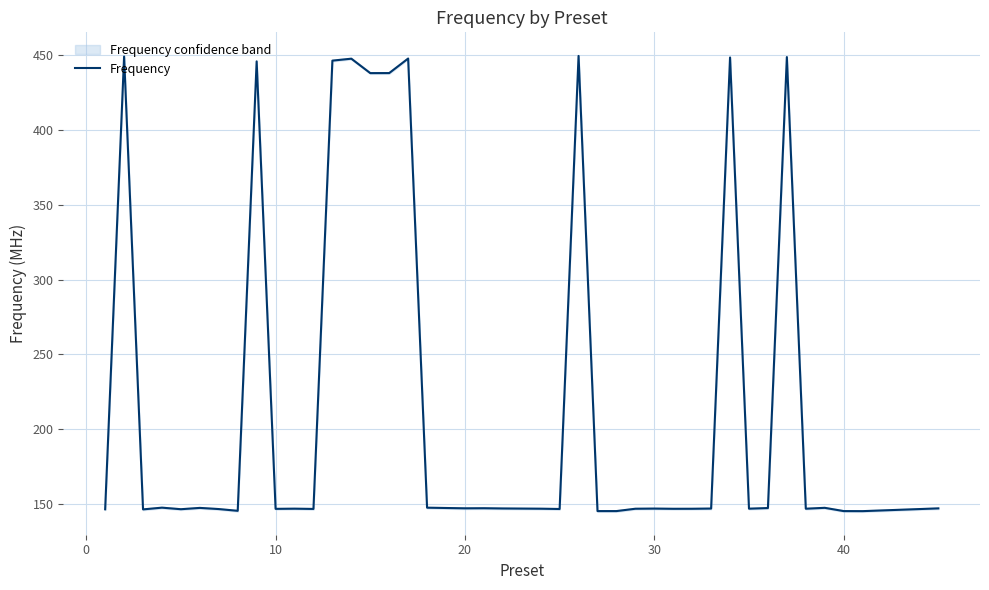

What is the minimum value for Frequency?

145.2